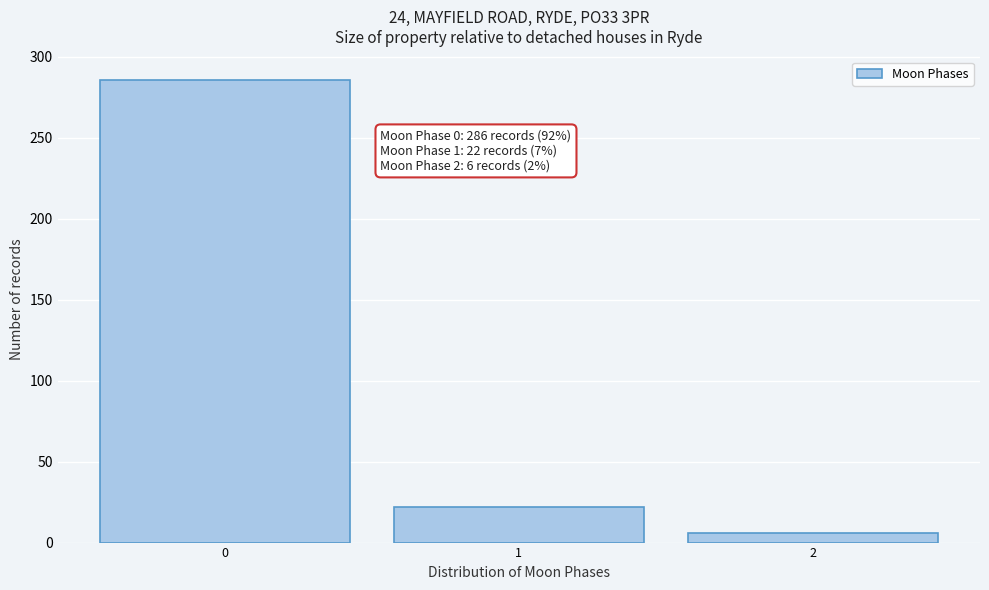

Reading right to left, what are all the values shown in this chart?

6	22	286